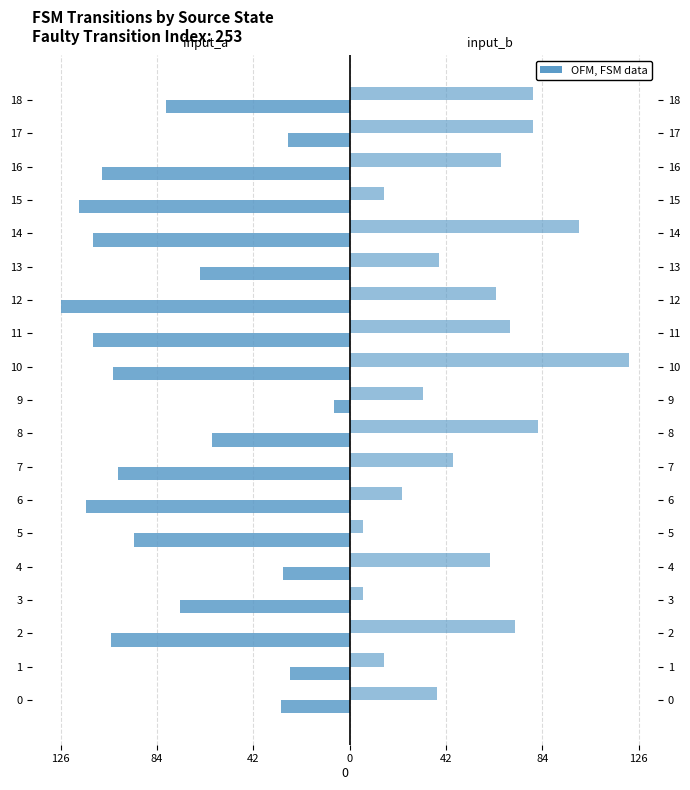

What value does the Destination (input a) series have at 16, to the nearest 50?

-100